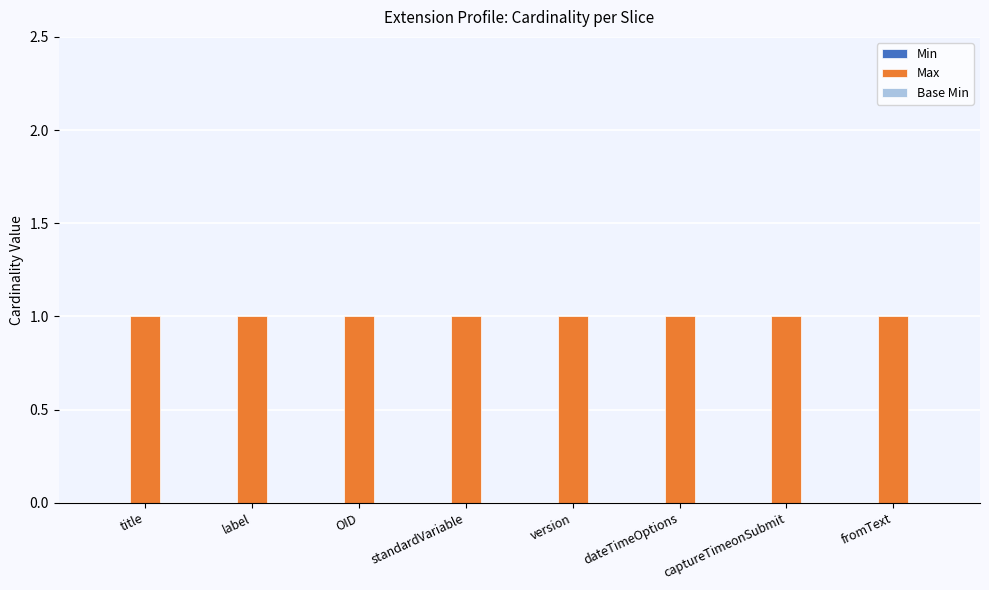

Rank the series at title from lowest to highest value.

Min, Base Min, Max